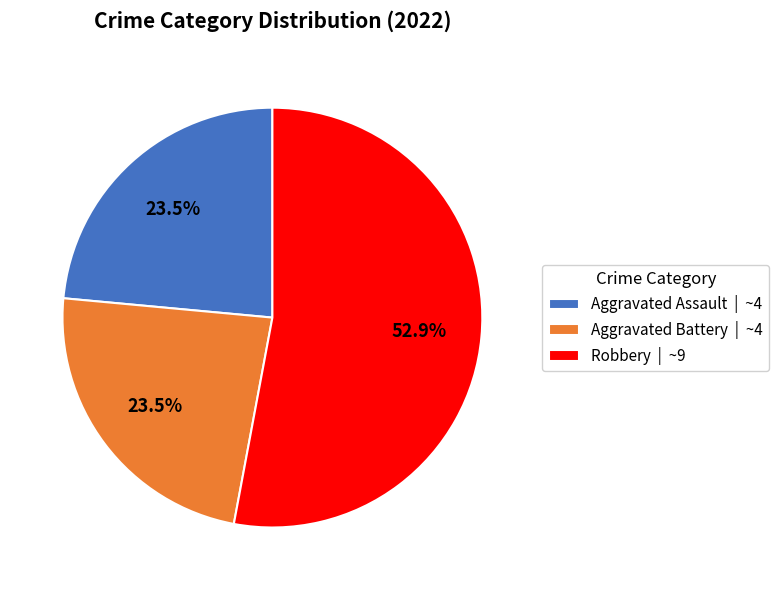

Combined, do Aggravated Assault | ~4 and Robbery | ~9 account for over 50%?

Yes